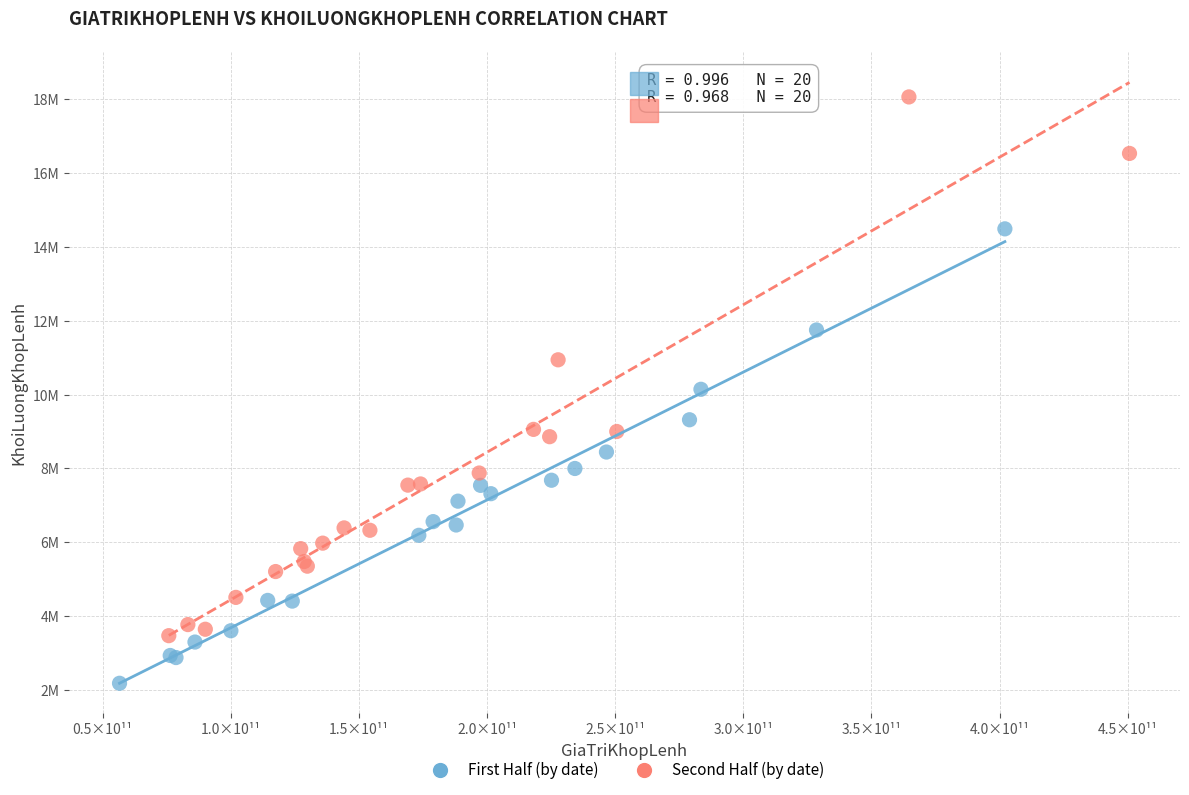

Which series has the largest Y range (max minus min)?

Second Half (by date)